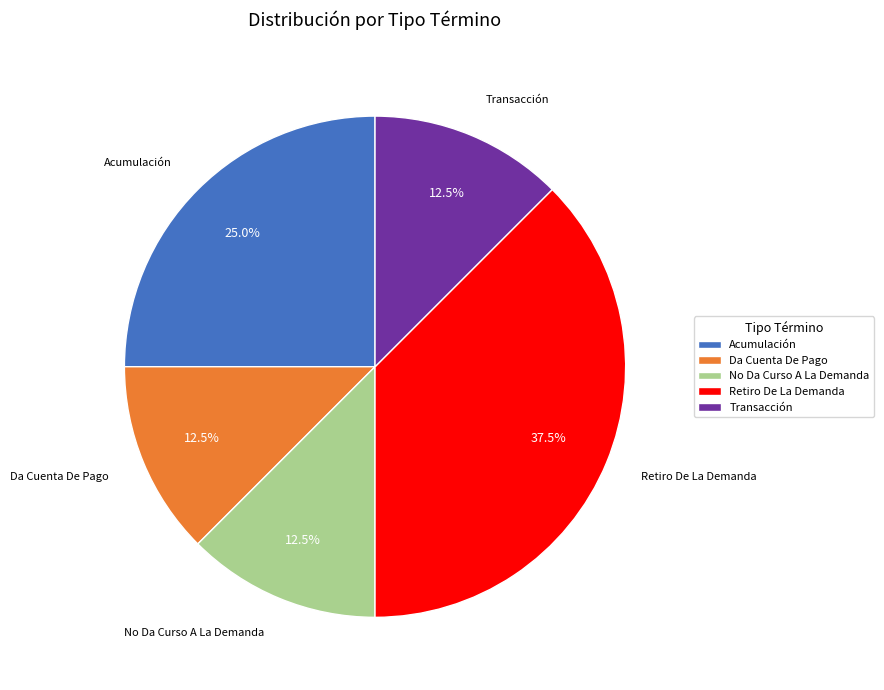

How many slices are in this pie chart?

5